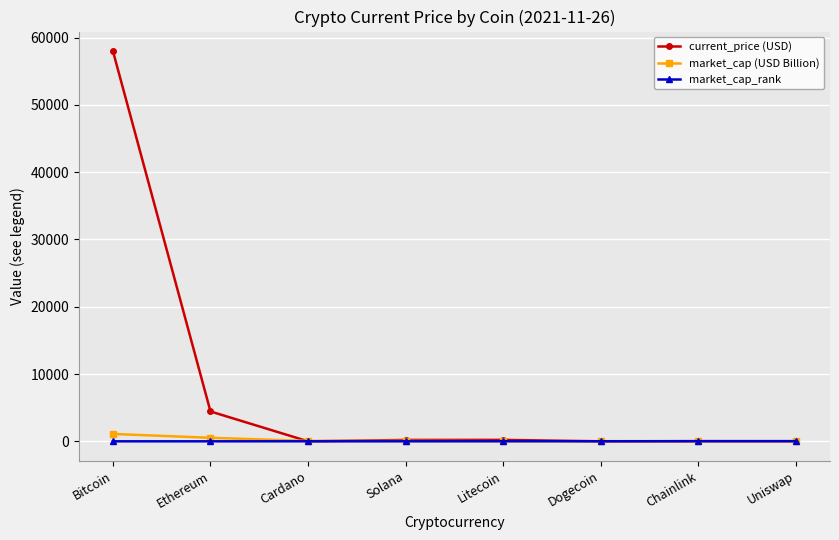

Is it true that market_cap_rank equals 10.0 at Dogecoin?

True